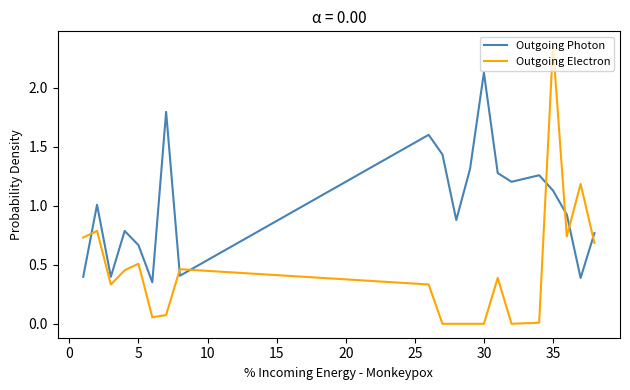

In Outgoing Electron, how many points are higher than both neighbors (excluding endpoints)?

6